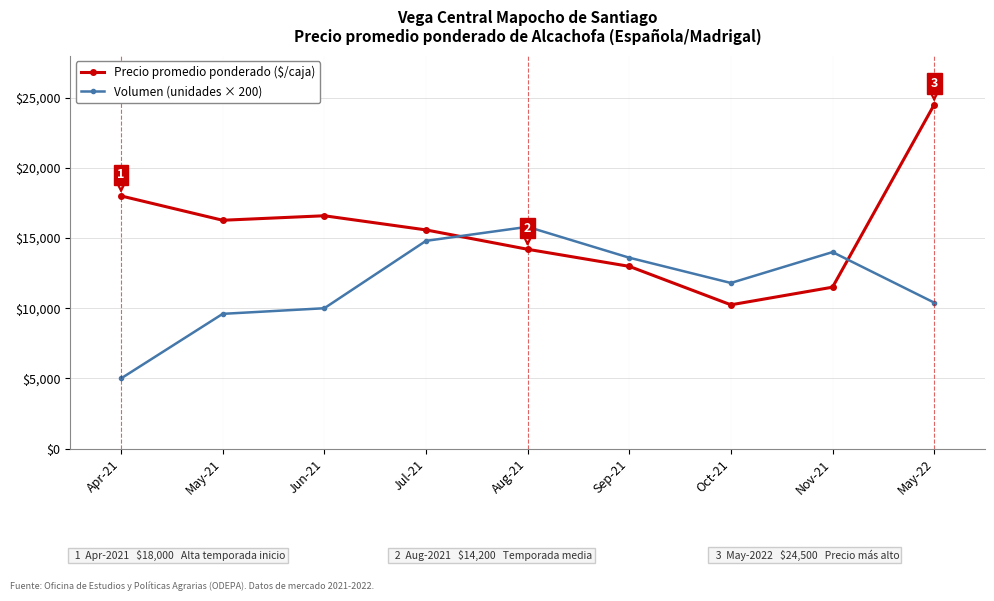

Rank the series at May-21 from highest to lowest value.

Precio promedio ponderado ($/caja), Volumen (unidades × 200)